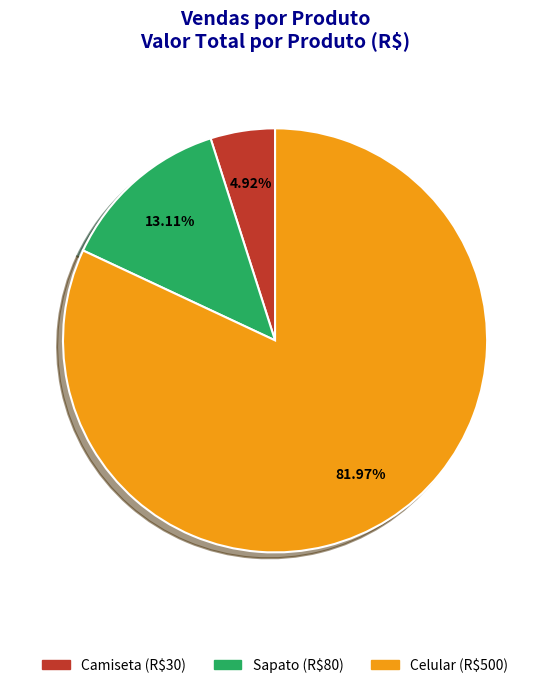

To the nearest percent, what percentage of the pie is Sapato?

13%